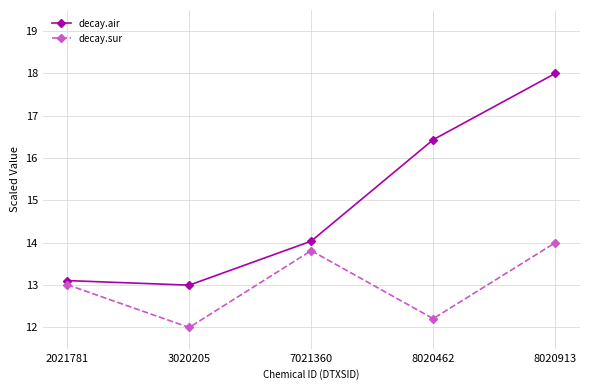

Which series has the largest total across all categories?

decay.air